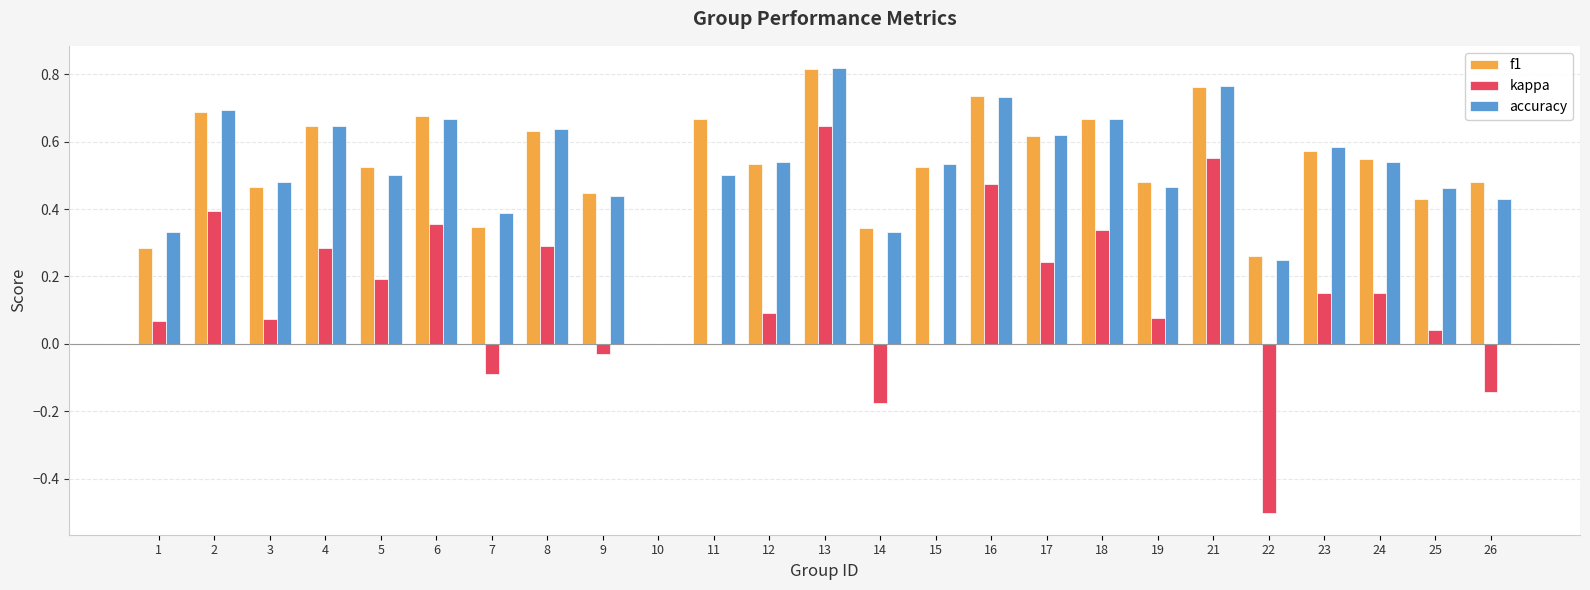

Which category has the highest value in the kappa series?

13